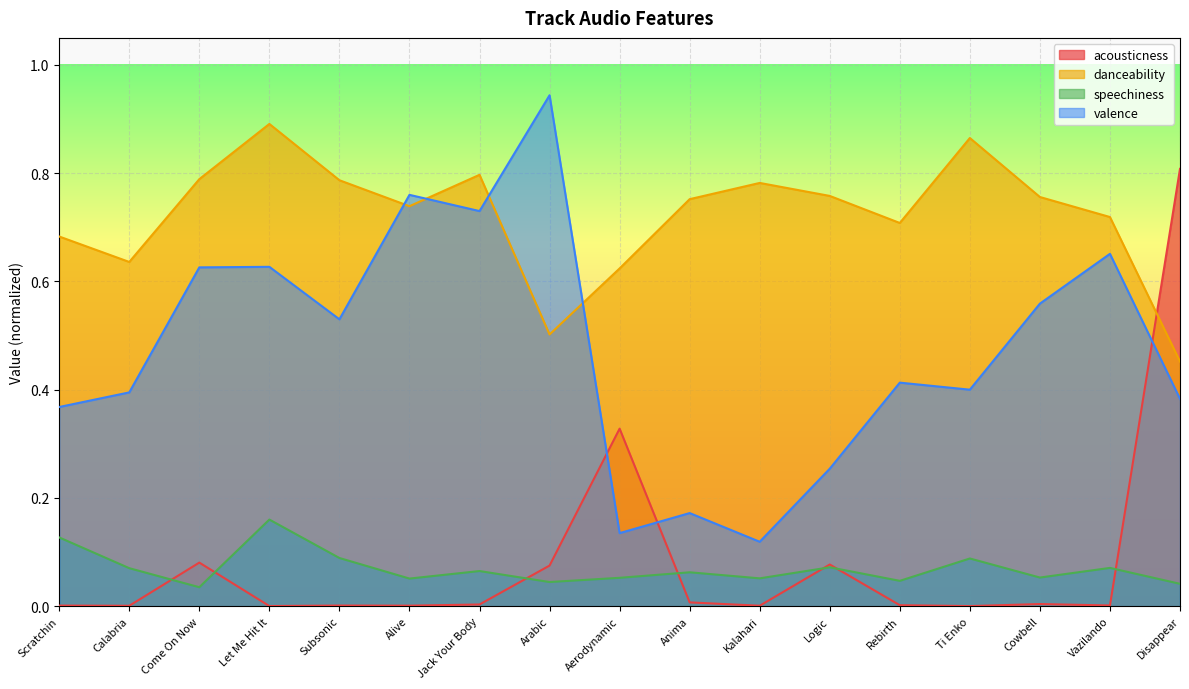

Does the chart display data point markers on the line(s)?

No